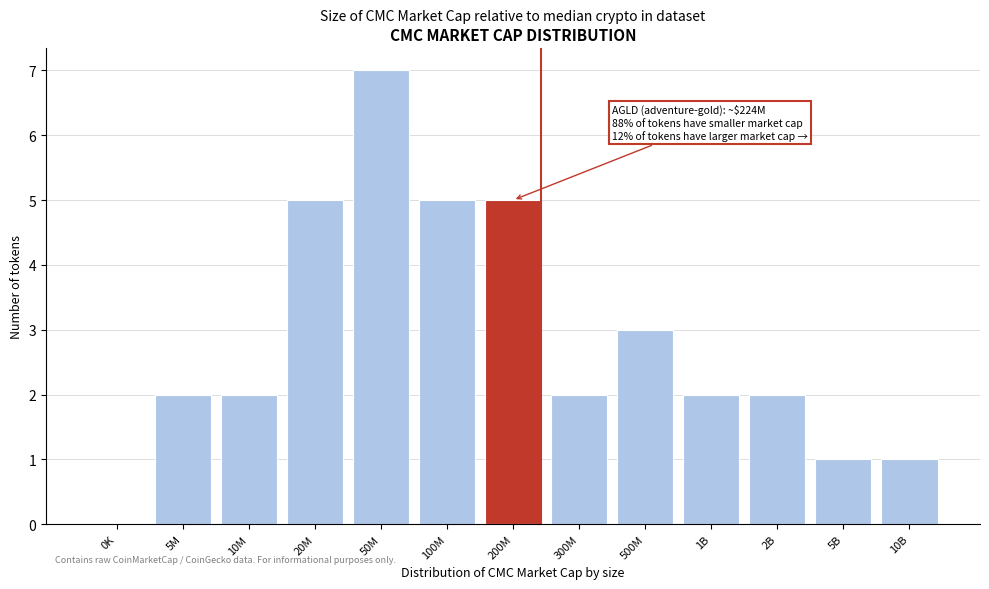

Reading left to right, extract all data points from this chart.

0K=0	5M=2	10M=2	20M=5	50M=7	100M=5	200M=5	300M=2	500M=3	1B=2	2B=2	5B=1	10B=1